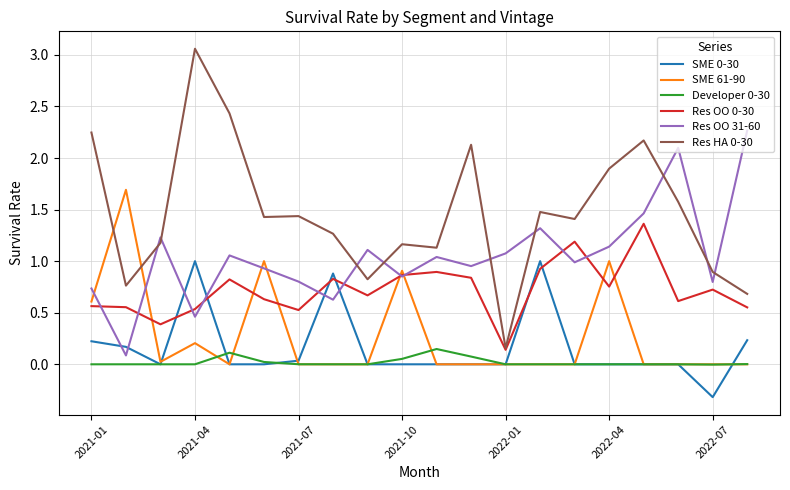

True or false: Res OO 0-30 and Developer 0-30 intersect in this chart.

False